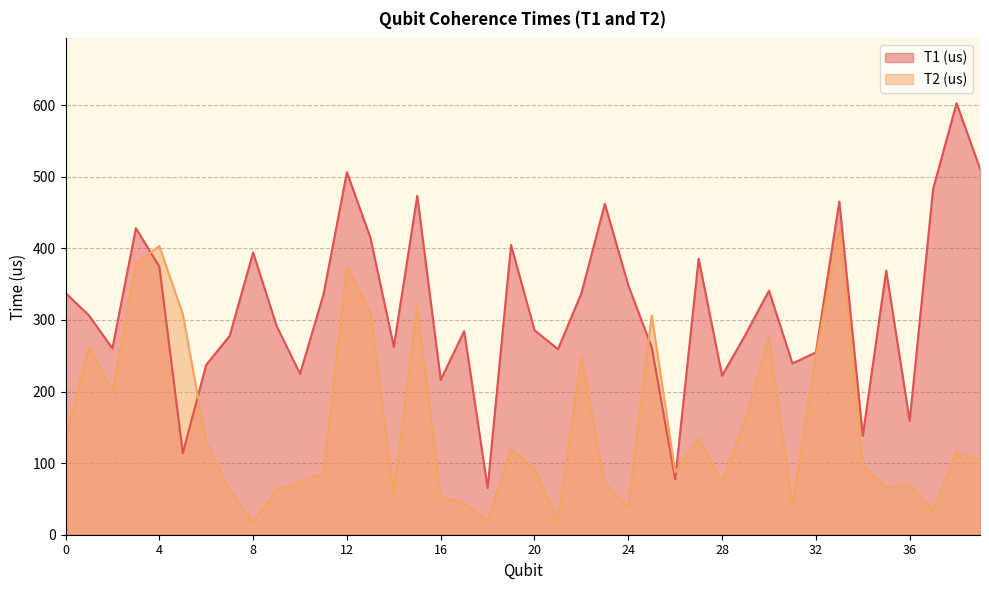

The T2 (us) series shows 20.4 at 14. True or false?

False